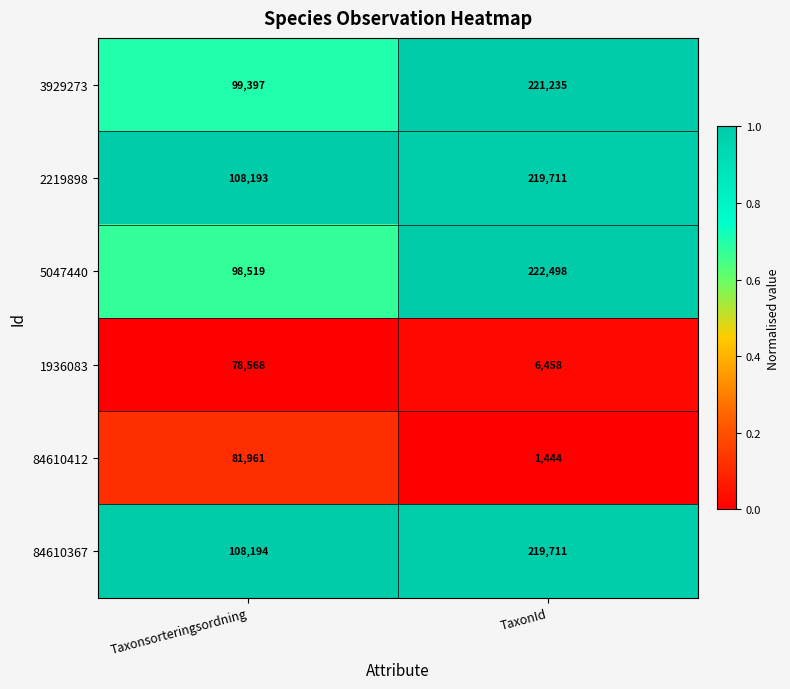

What is the difference between the maximum and minimum values in the 2219898 series?

111518